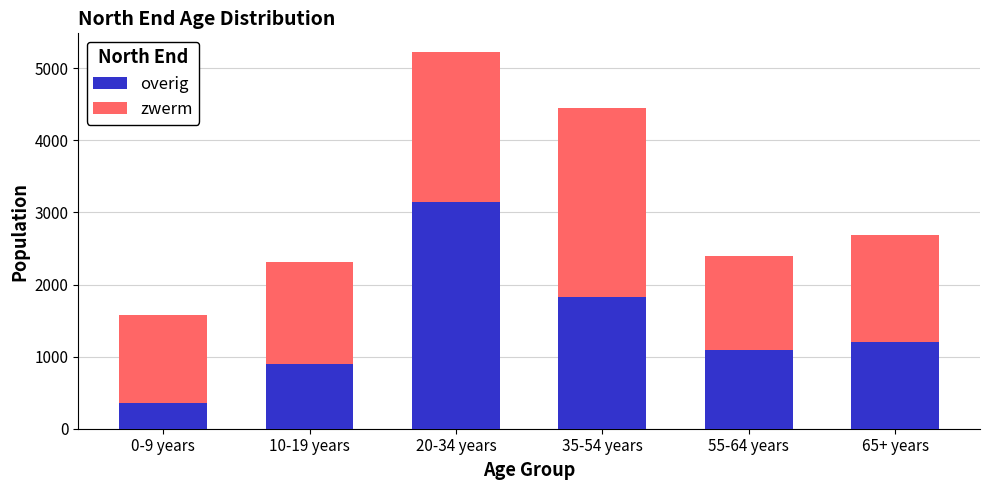

What is the sum of all overig values?

8508